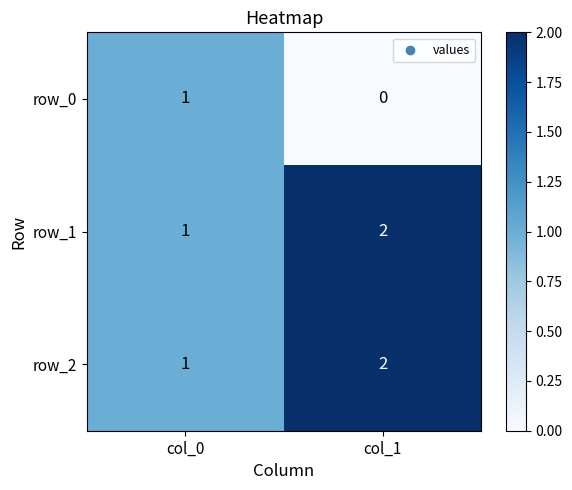

At which label does row_2 reach its peak?

col_1